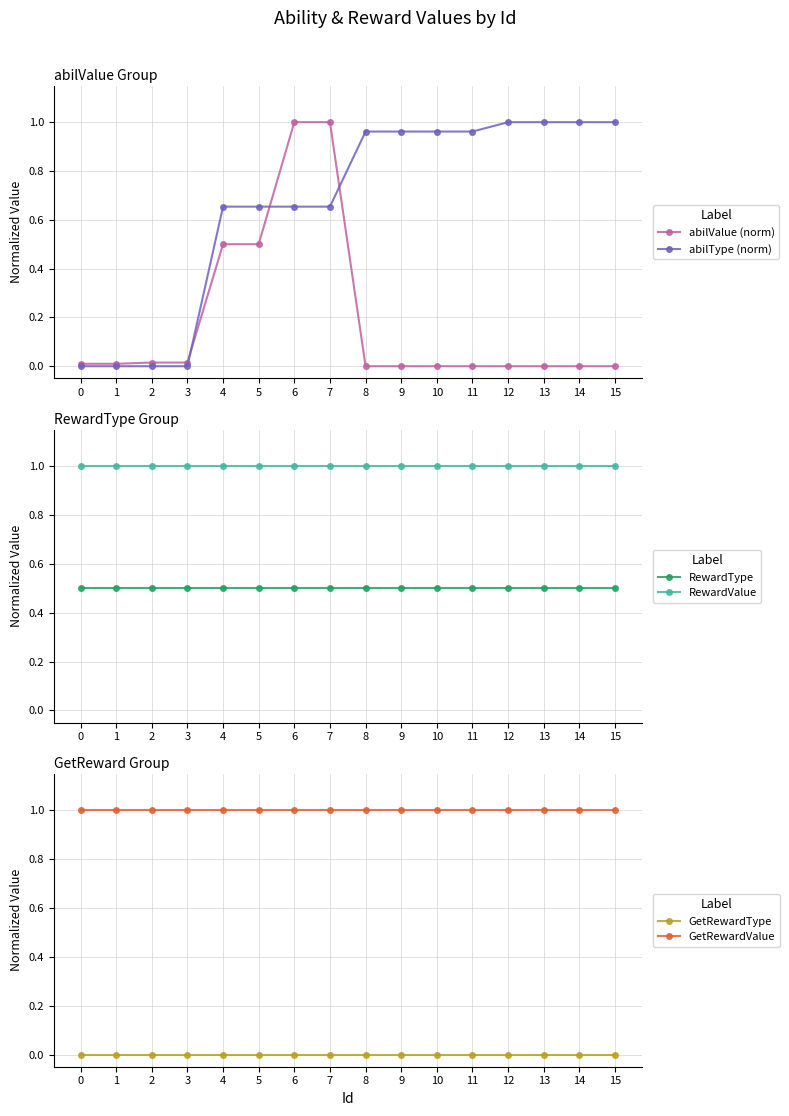

Reading left to right, what are all the values shown in this chart?

abilValue (norm): 0.0	0.0	0.0	0.0	0.5	0.5	1.0	1.0	0.0	0.0	0.0	0.0	0.0	0.0	0.0	0.0
abilType (norm): 0.0	0.0	0.0	0.0	0.7	0.7	0.7	0.7	1.0	1.0	1.0	1.0	1.0	1.0	1.0	1.0
RewardType: 0.5	0.5	0.5	0.5	0.5	0.5	0.5	0.5	0.5	0.5	0.5	0.5	0.5	0.5	0.5	0.5
RewardValue: 1.0	1.0	1.0	1.0	1.0	1.0	1.0	1.0	1.0	1.0	1.0	1.0	1.0	1.0	1.0	1.0
GetRewardType: 0.0	0.0	0.0	0.0	0.0	0.0	0.0	0.0	0.0	0.0	0.0	0.0	0.0	0.0	0.0	0.0
GetRewardValue: 1.0	1.0	1.0	1.0	1.0	1.0	1.0	1.0	1.0	1.0	1.0	1.0	1.0	1.0	1.0	1.0